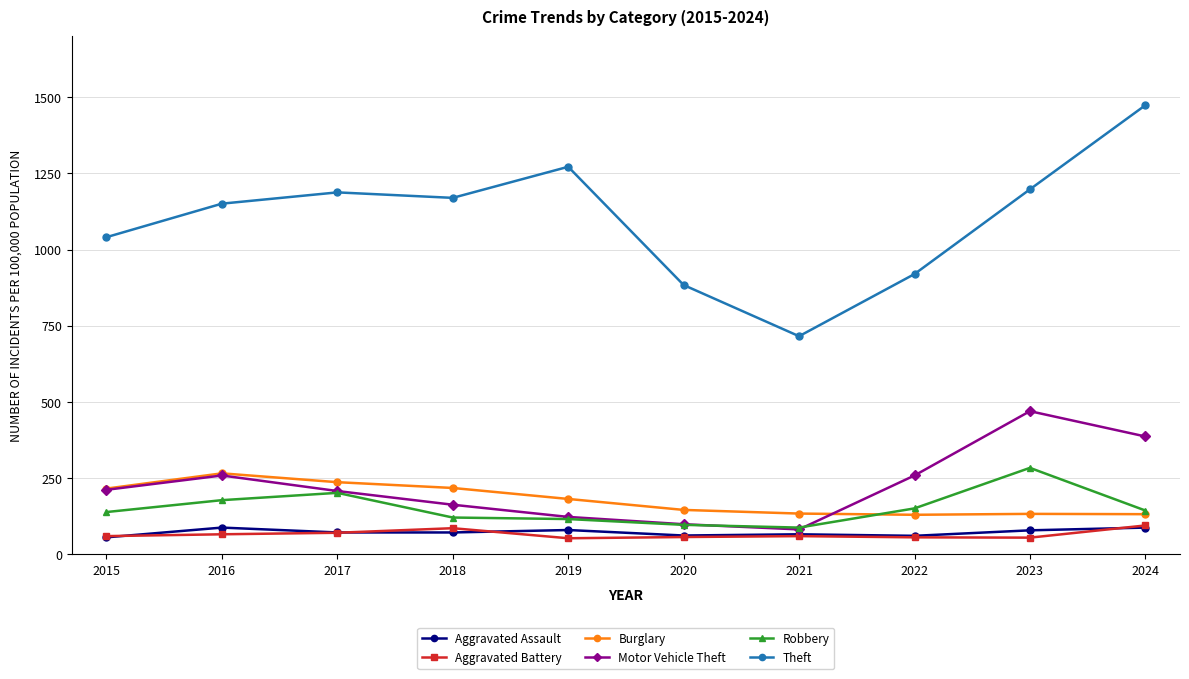

Between 2017 and 2022, which series saw the biggest shift?

Theft